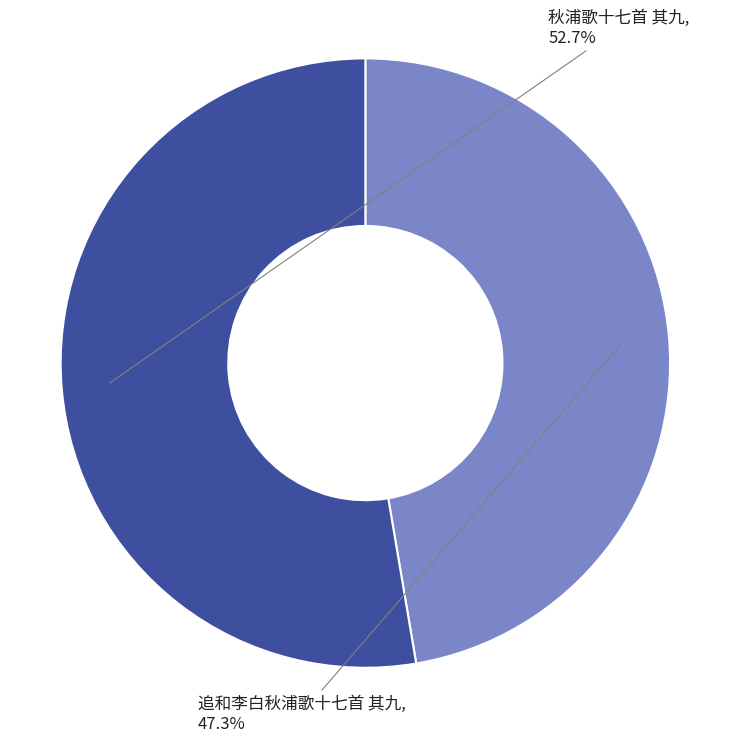

Which slice is the smallest?

追和李白秋浦歌十七首 其九